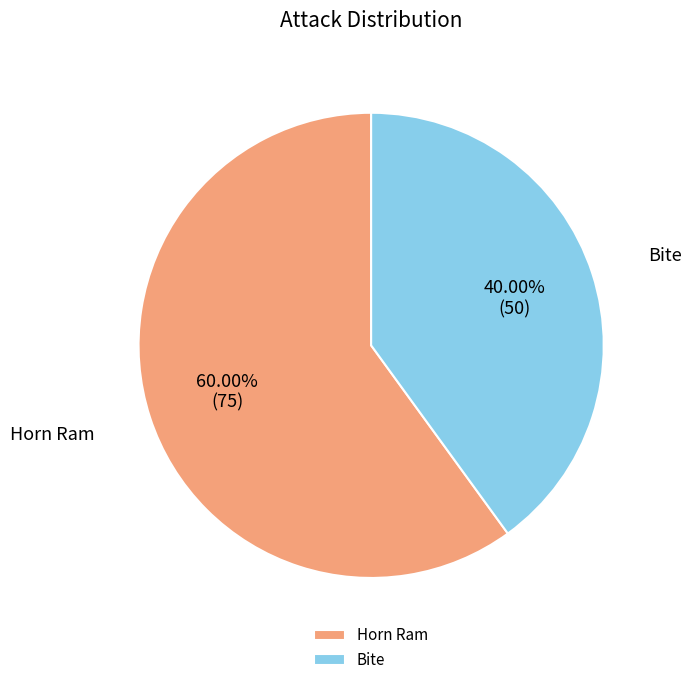

What is the smallest slice in the pie chart?

Bite